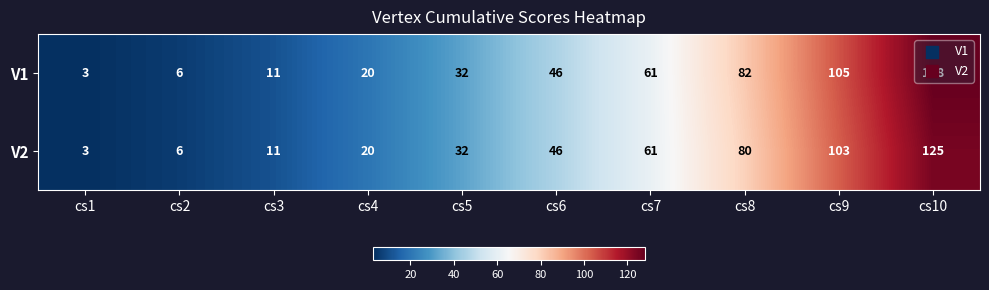

At which category is the sum across all series the highest?

cs10